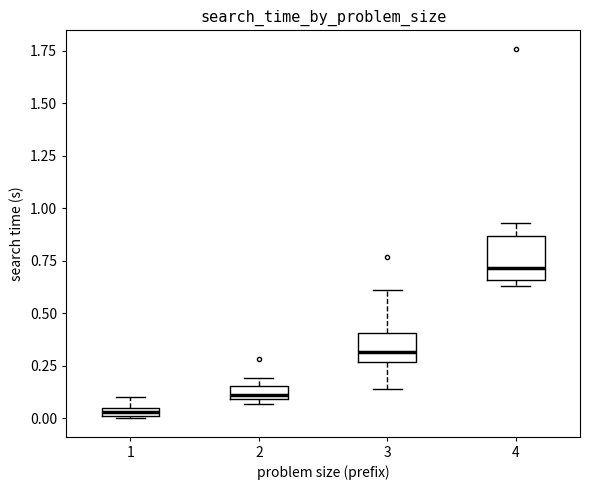

Which box is the tallest, from its lower edge to its upper edge?

4